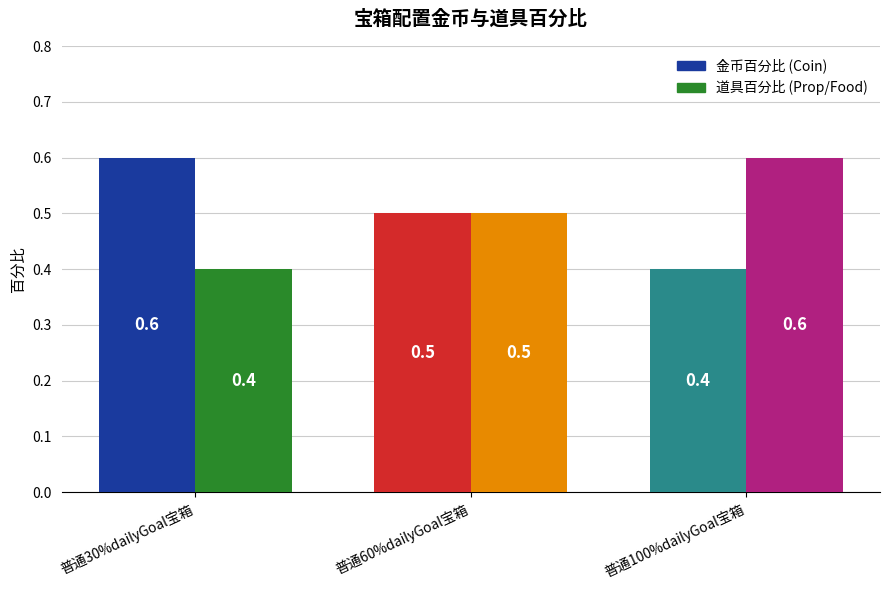

What is the total value across all series at 普通30%dailyGoal宝箱?

1.0